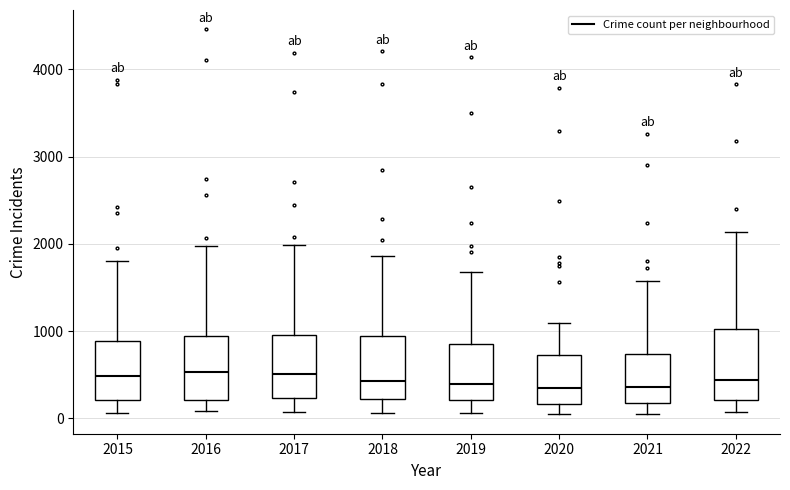

Where does the lower whisker of the box at x = 2022 end on the y-axis? The values are not printed on the chart, so give them approximately, as read against the axis.

100